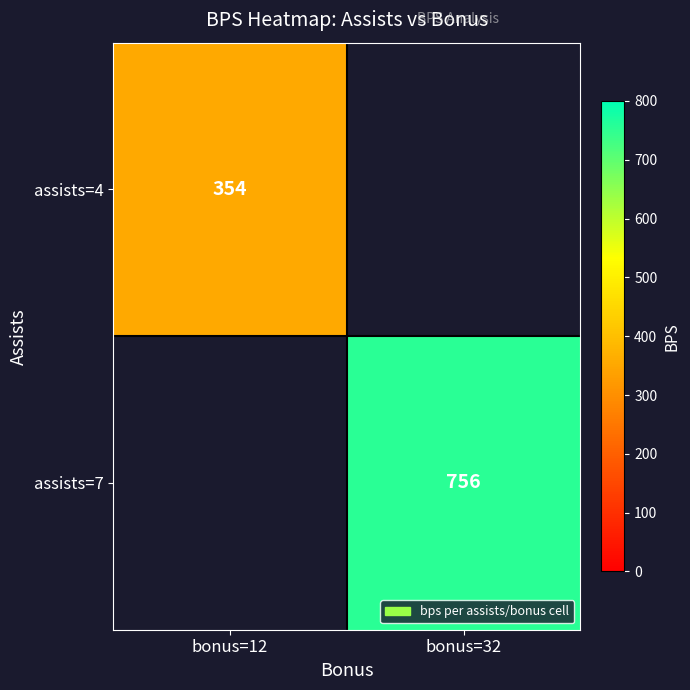

The assists=7 series shows 756 at bonus=32. True or false?

True